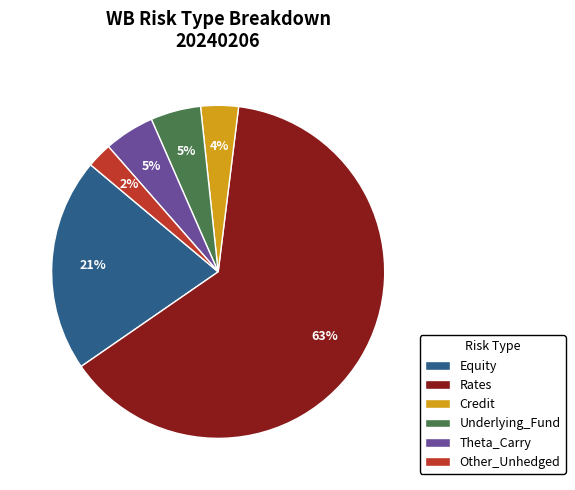

Does any single category account for the majority?

Yes